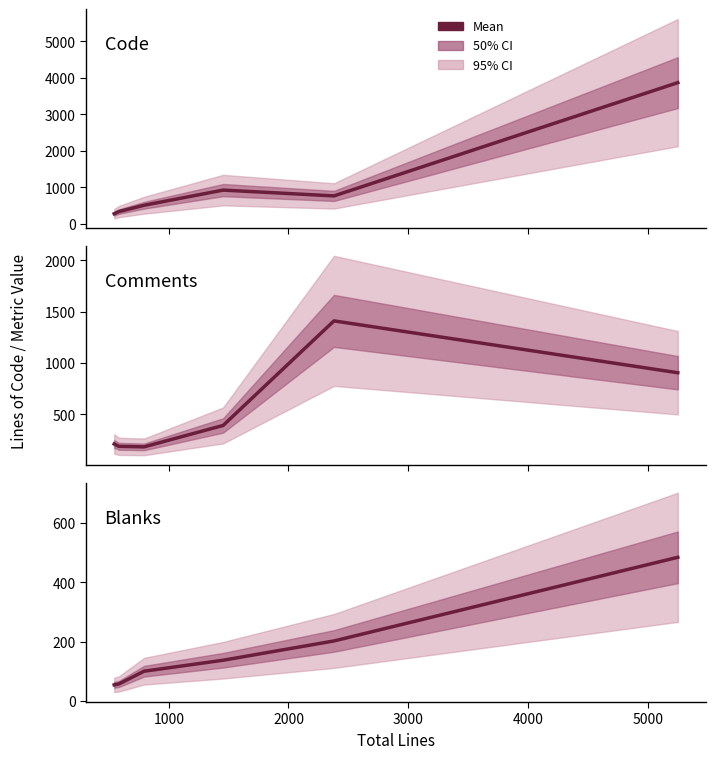

How many values in the Blanks series are below 137?

3